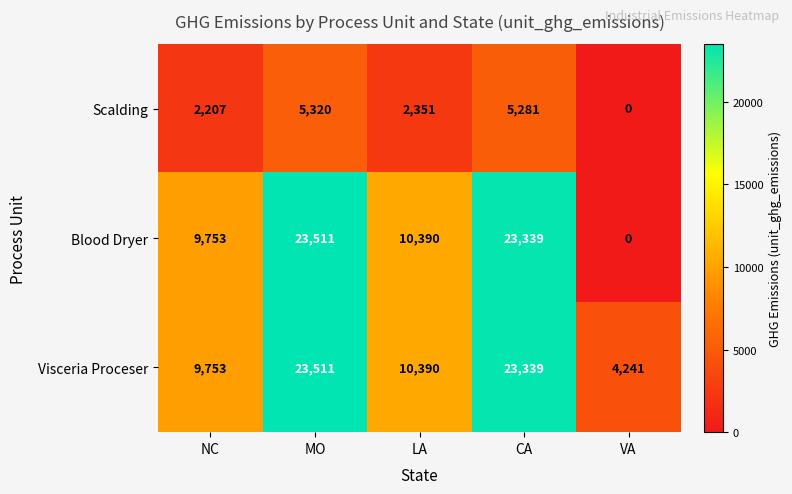

How many series are shown in this chart?

3